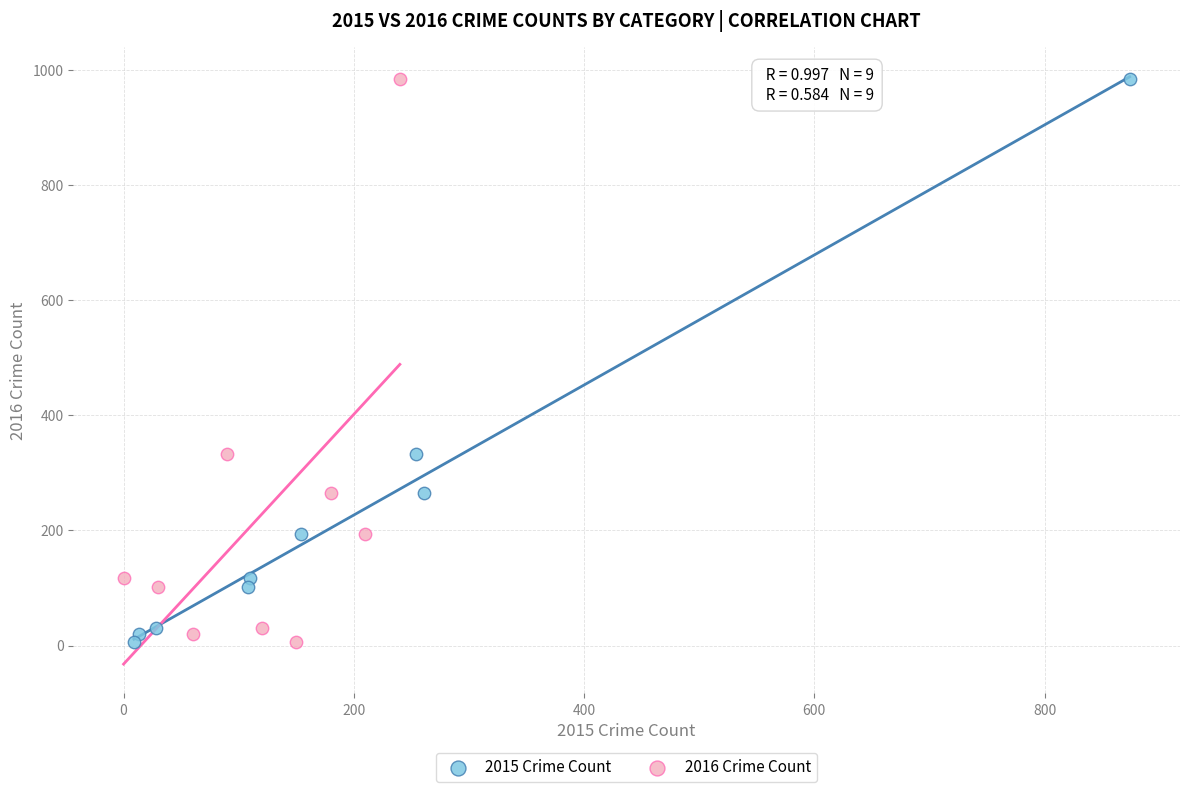

What are all the series names shown in the legend?

2015 Crime Count, 2016 Crime Count